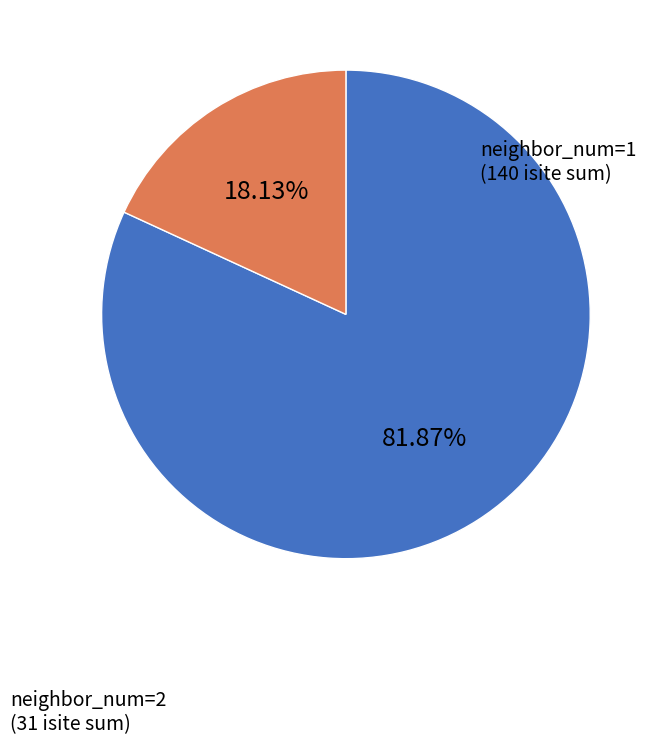

Is there any slice that represents more than half of the pie?

Yes